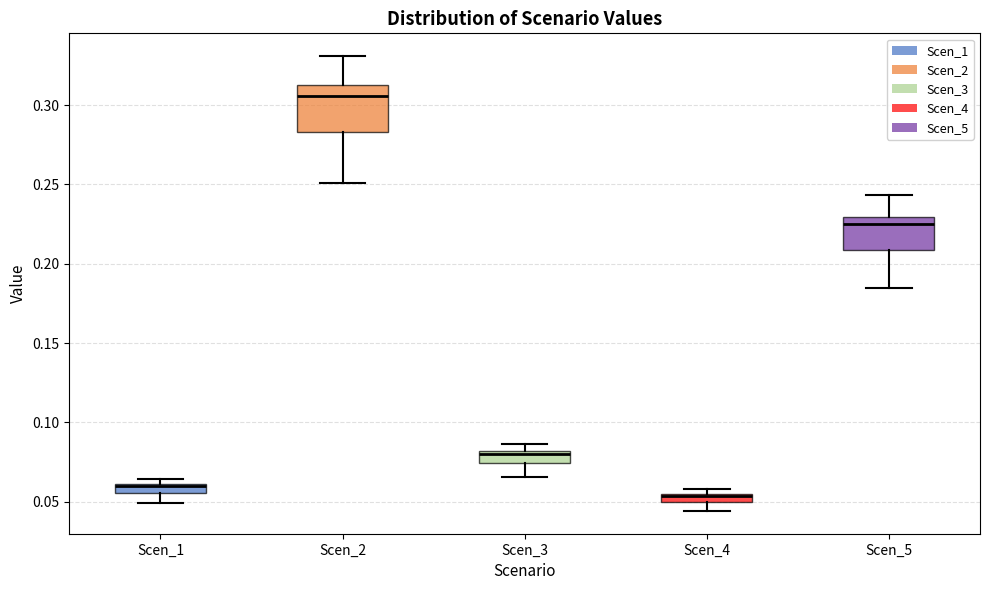

Where is the lower edge of the box for Scen_1 on the y-axis? The values are not printed on the chart, so give them approximately, as read against the axis.

0.055